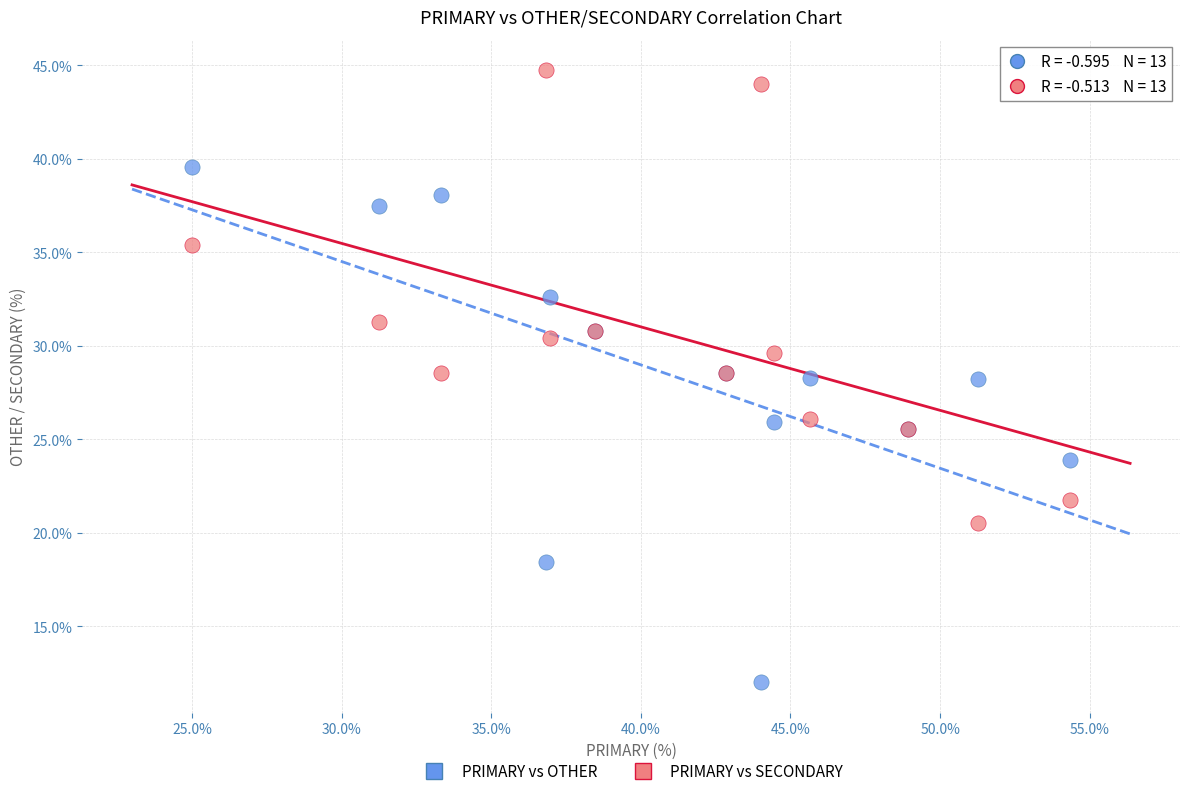

Which series reaches the maximum Y coordinate?

PRIMARY vs SECONDARY